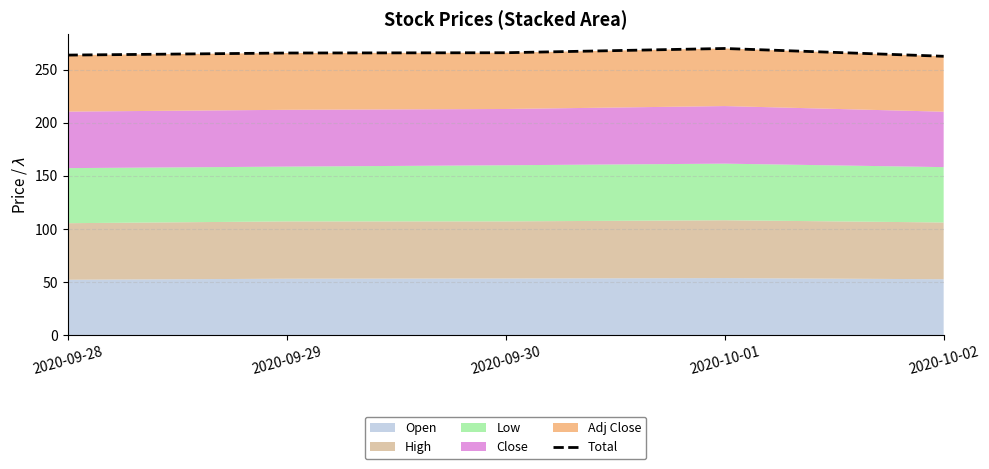

Rank the categories by value from lowest to highest.

2020-10-02, 2020-09-28, 2020-09-29, 2020-09-30, 2020-10-01